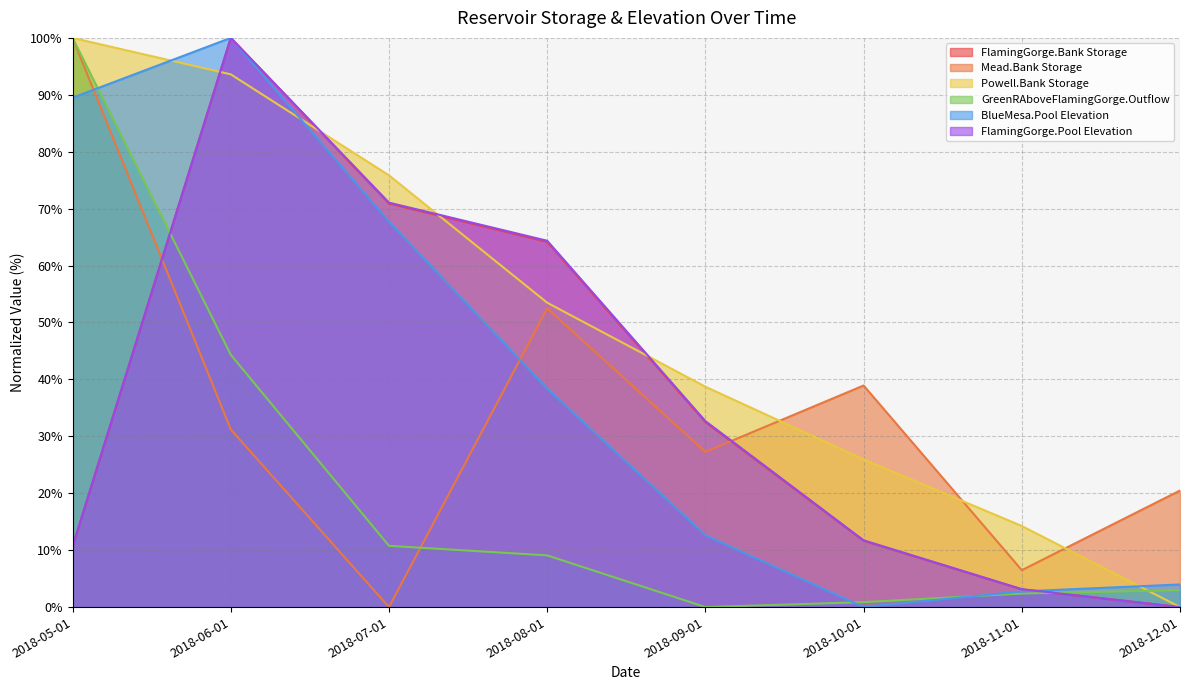

Which label corresponds to the largest value in the chart?

2018-06-01